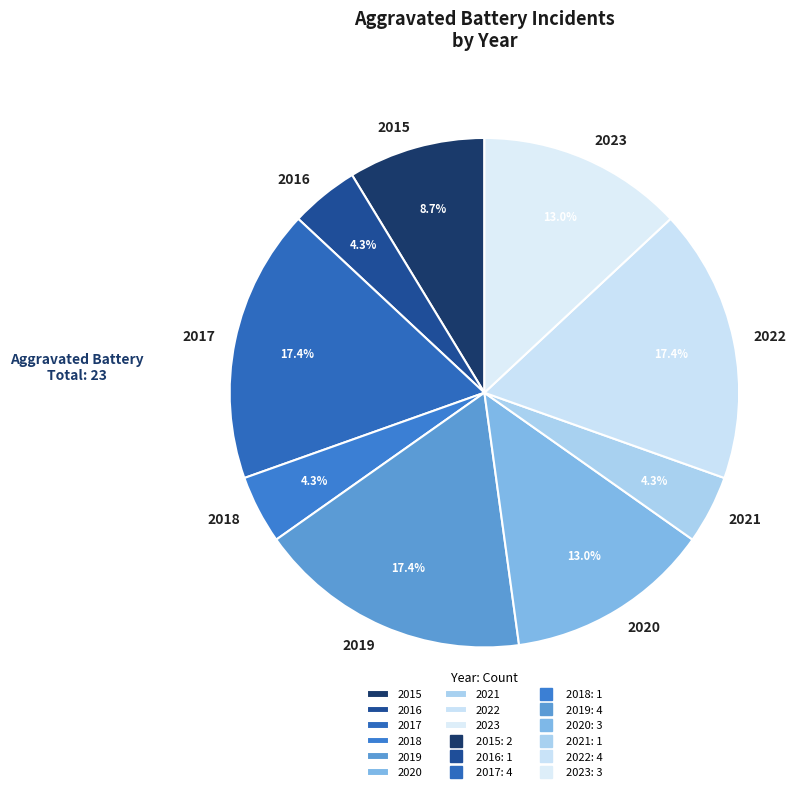

Between 2017 and 2020, which is larger?

2017